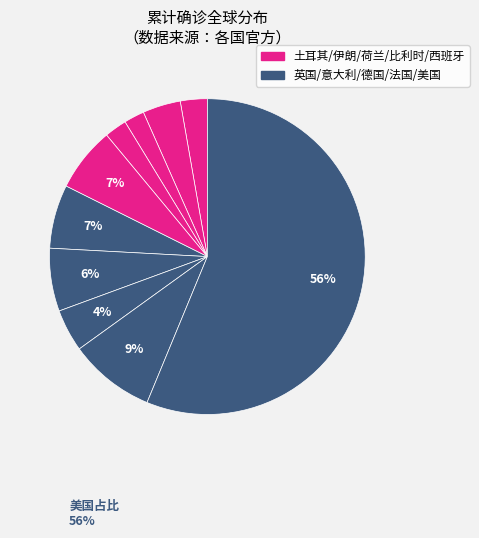

Count the number of slices in the pie.

10